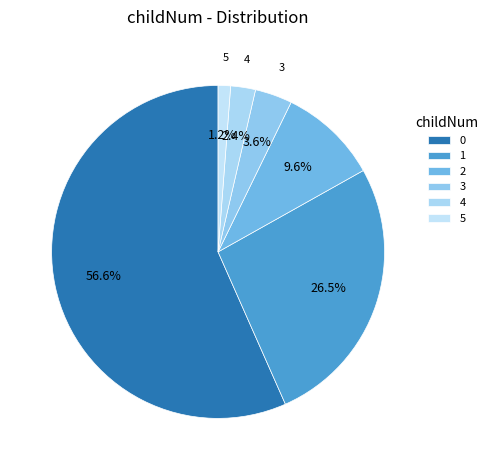

To the nearest percent, what percentage of the pie is 4?

2%